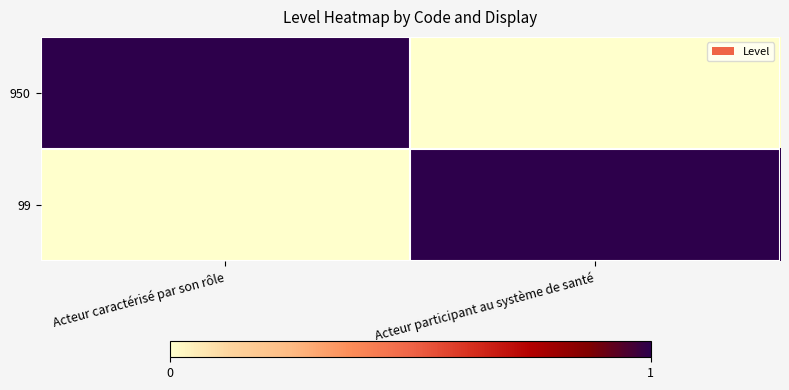

At how many categories does at least one series exceed 0?

2